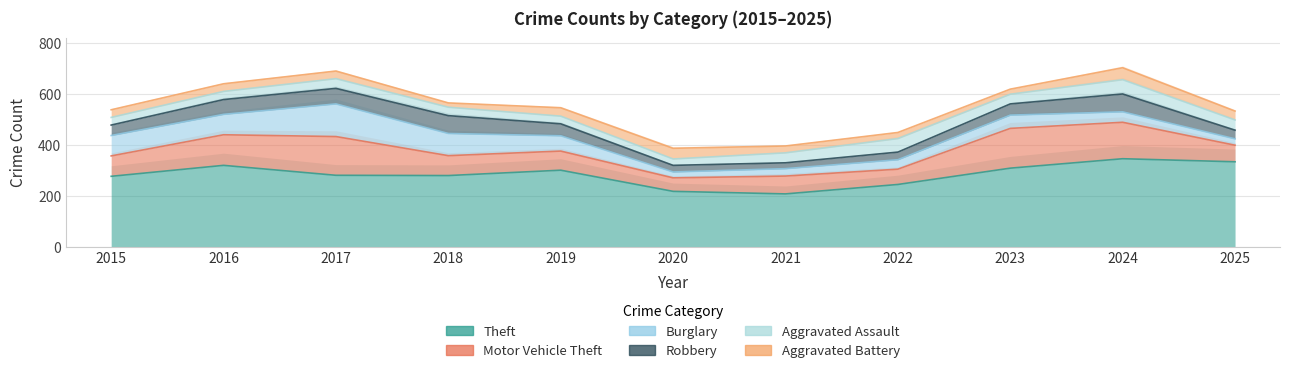

What is the spread (max minus min) of values at 2022?

220